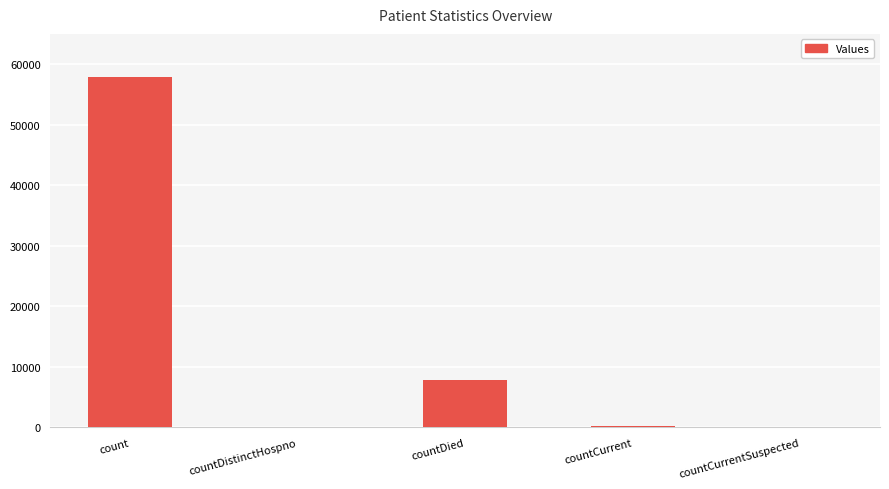

True or false: the data shows 0 at countDistinctHospno.

True